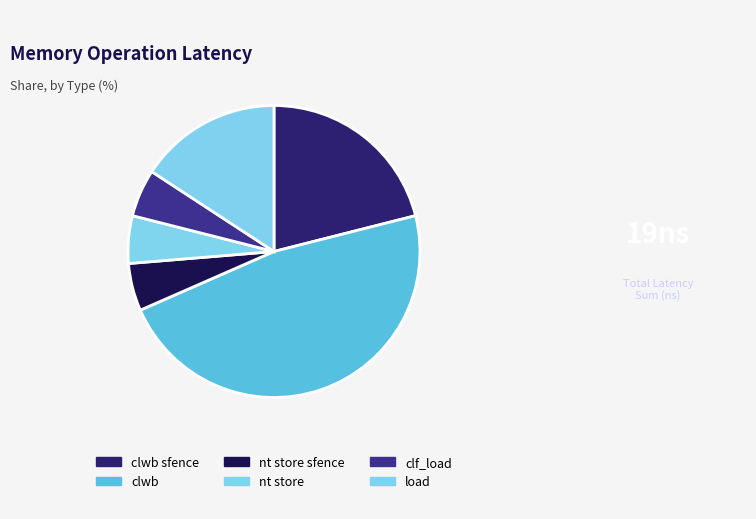

To the nearest percent, what portion does load represent?

16%